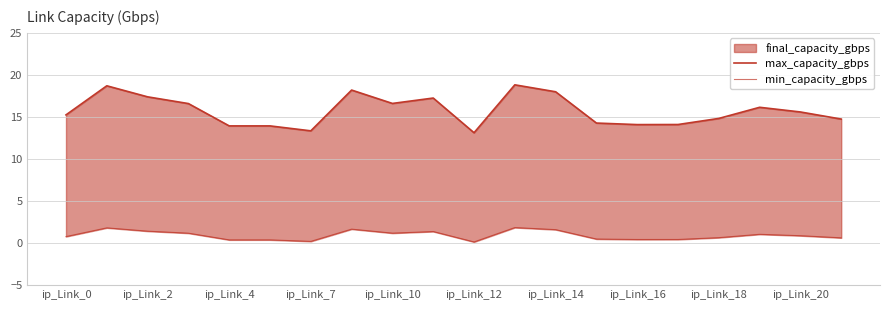

True or false: max_capacity_gbps and min_capacity_gbps intersect in this chart.

False